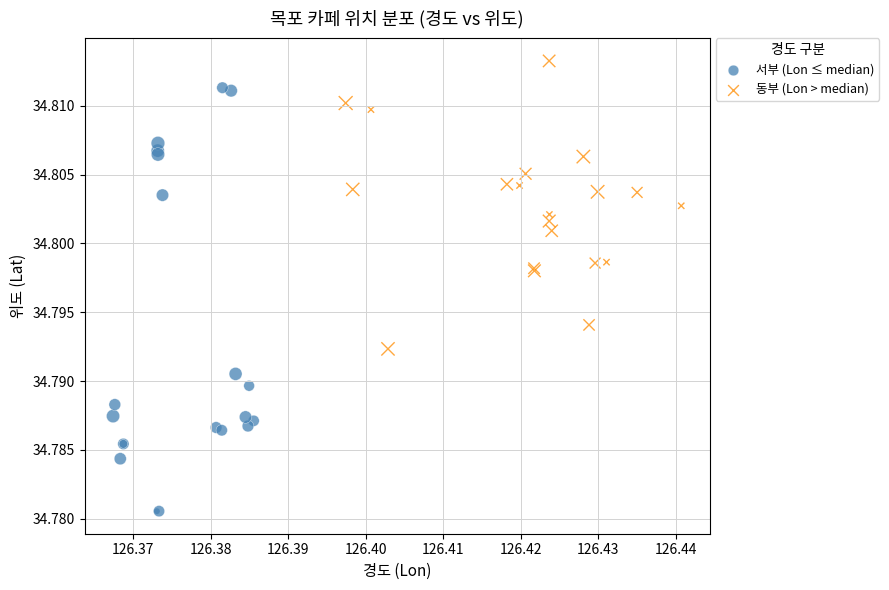

Which series has the largest Y range (max minus min)?

서부 (Lon ≤ median)